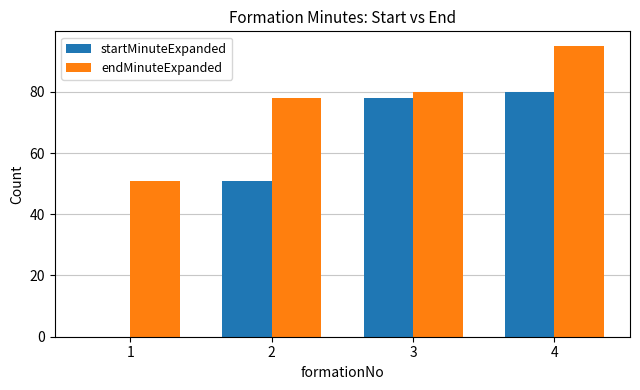

The startMinuteExpanded series shows 80 at 4. True or false?

True